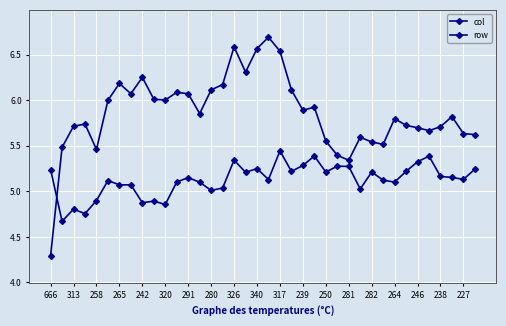

Does the chart have visible grid lines?

Yes